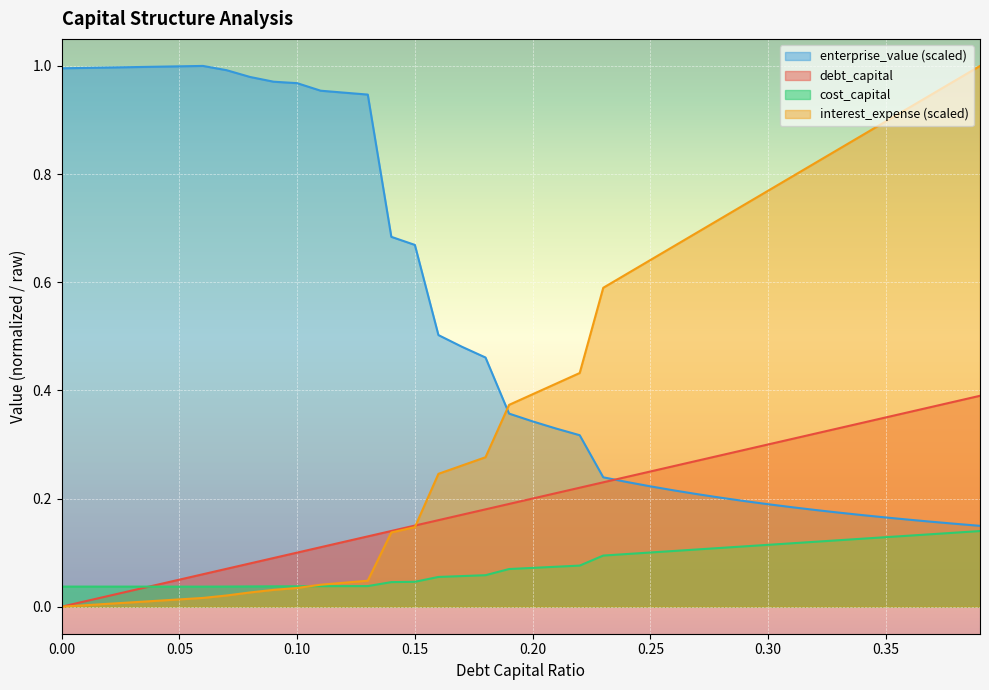

True or false: enterprise_value has more than 1 points higher than both neighbors.

False